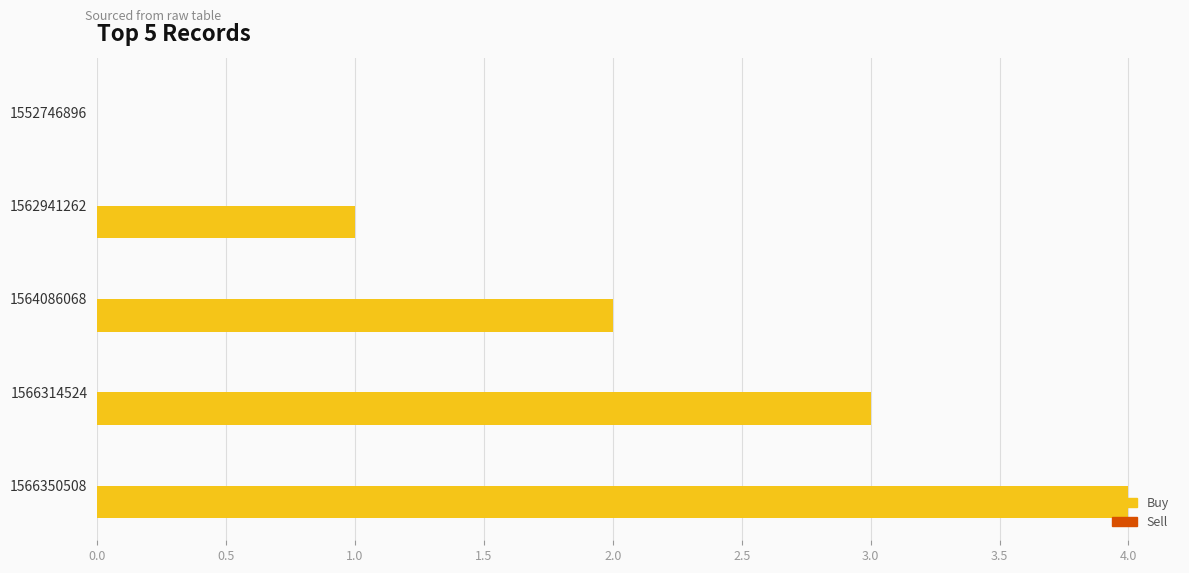

The chart shows a value of 2 at 1552746896. True or false?

False